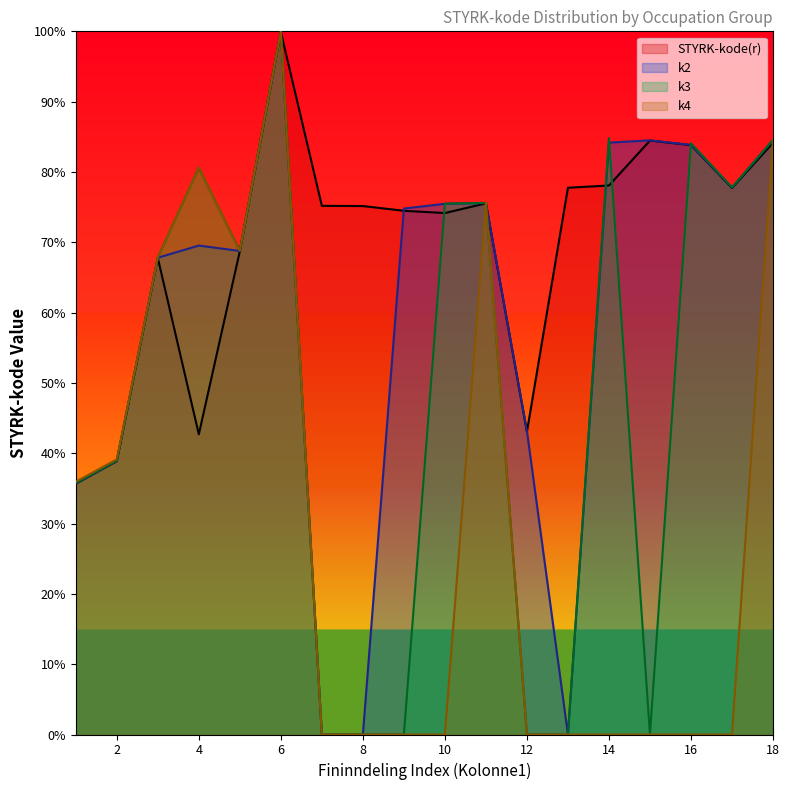

True or false: k4 has a value of 23.5 at 3.

False